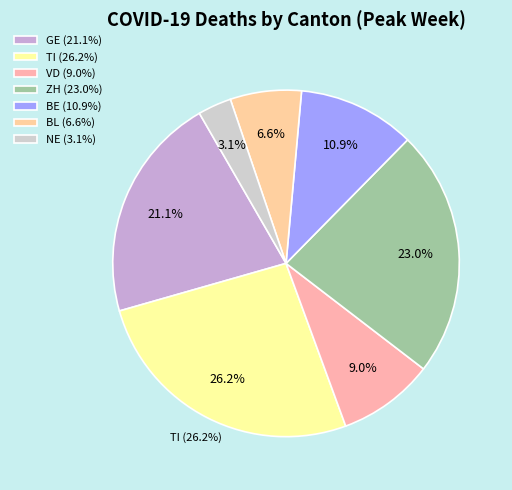

To the nearest percent, what percentage of the pie is BE?

11%